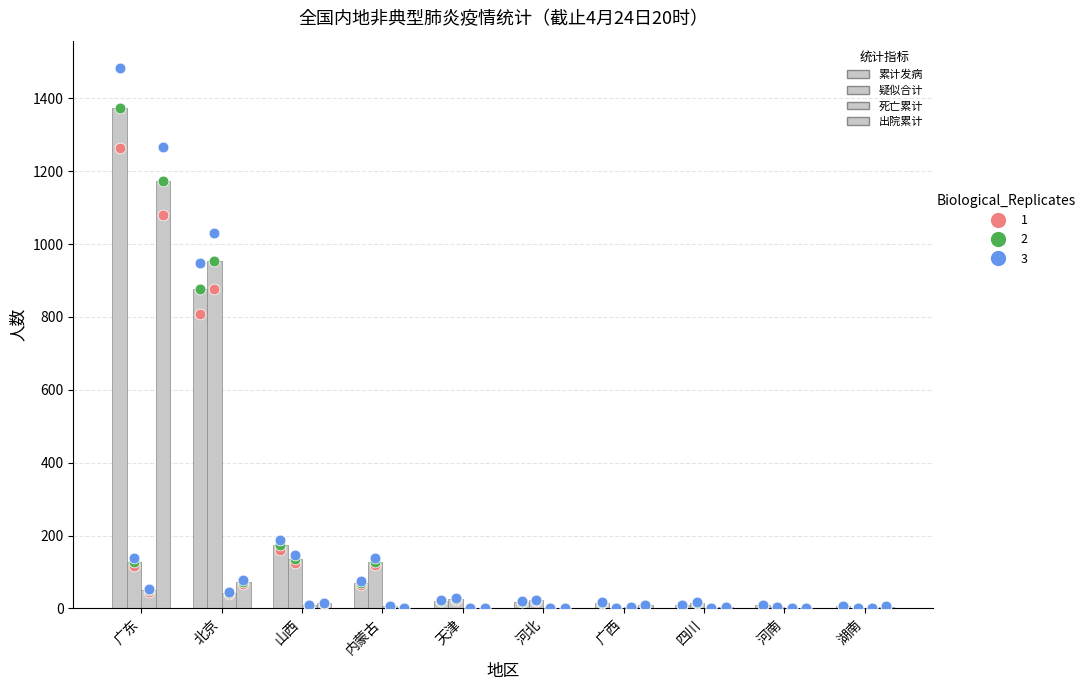

Which series reaches the maximum Y coordinate?

累计发病